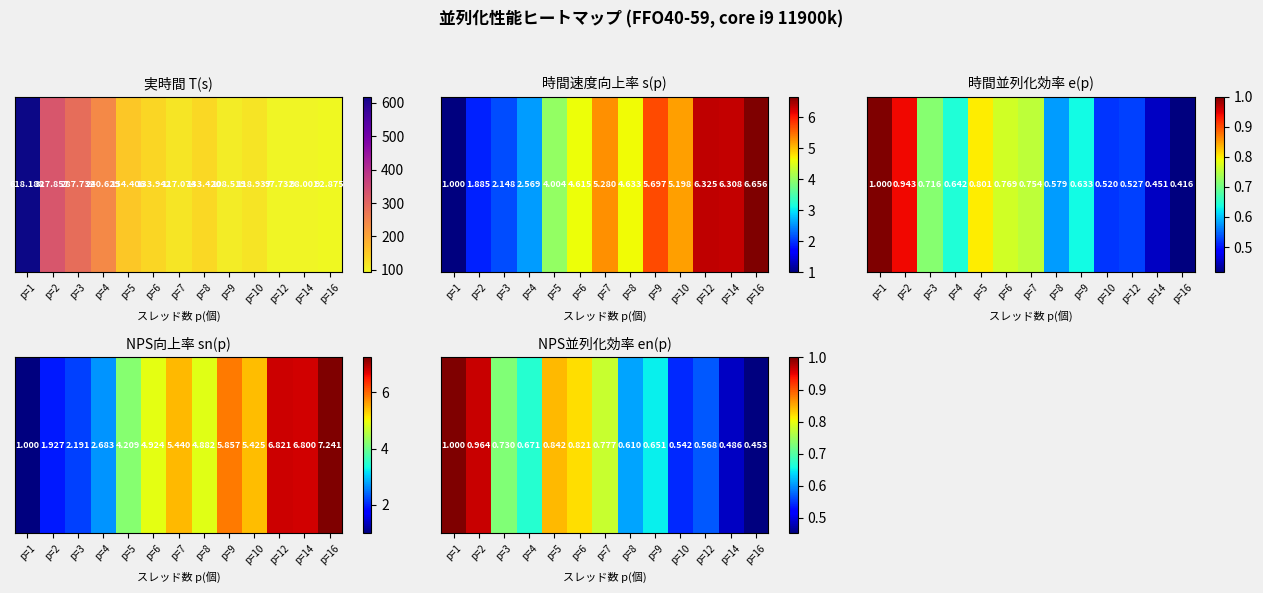

What is the smallest value displayed?

0.5